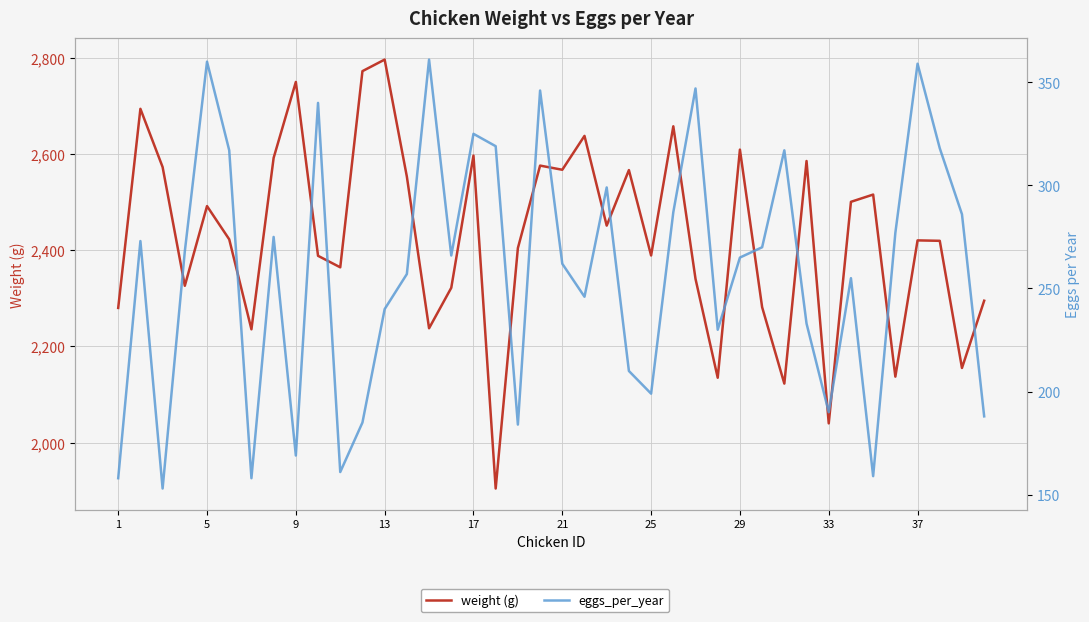

Reading left to right, transcribe all the data shown in this chart.

weight: 2280.0	2693.8	2572.8	2326.1	2491.7	2422.6	2235.6	2591.8	2749.6	2388.3	2364.4	2772.1	2796.1	2552.9	2237.7	2321.9	2596.6	1904.7	2404.4	2575.8	2567.1	2637.5	2451.0	2566.5	2389.0	2657.5	2340.3	2134.9	2609.0	2281.5	2122.8	2585.3	2040.1	2500.5	2515.6	2137.2	2420.4	2419.5	2155.3	2295.0
eggs_per_year: 158.0	273.0	153.0	268.0	360.0	317.0	158.0	275.0	169.0	340.0	161.0	185.0	240.0	257.0	361.0	266.0	325.0	319.0	184.0	346.0	262.0	246.0	299.0	210.0	199.0	287.0	347.0	230.0	265.0	270.0	317.0	233.0	190.0	255.0	159.0	277.0	359.0	318.0	286.0	188.0